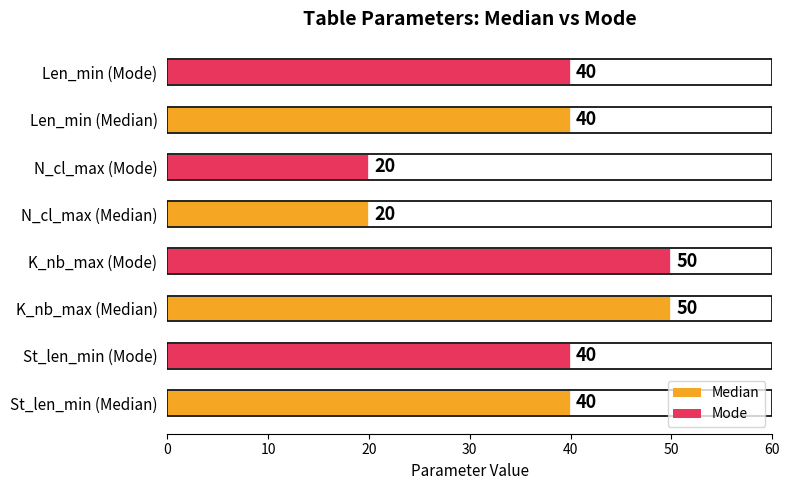

Between Len_min (Median) and N_cl_max (Mode), which is larger?

Len_min (Median)